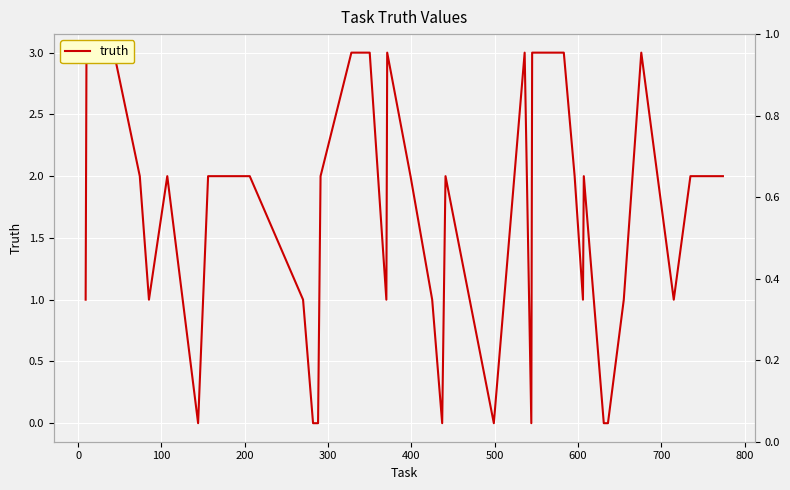

Count the number of values greater than 2.

9